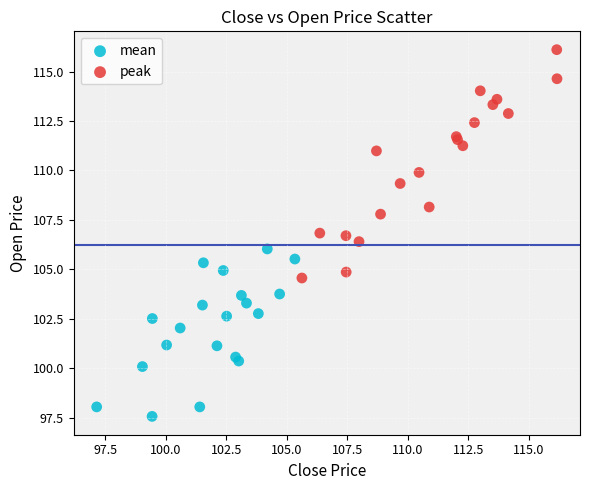

Which series has the largest Y range (max minus min)?

peak